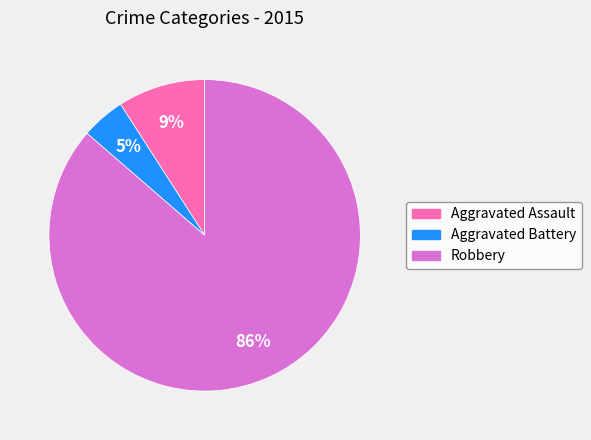

To the nearest percent, what portion does Robbery represent?

86%